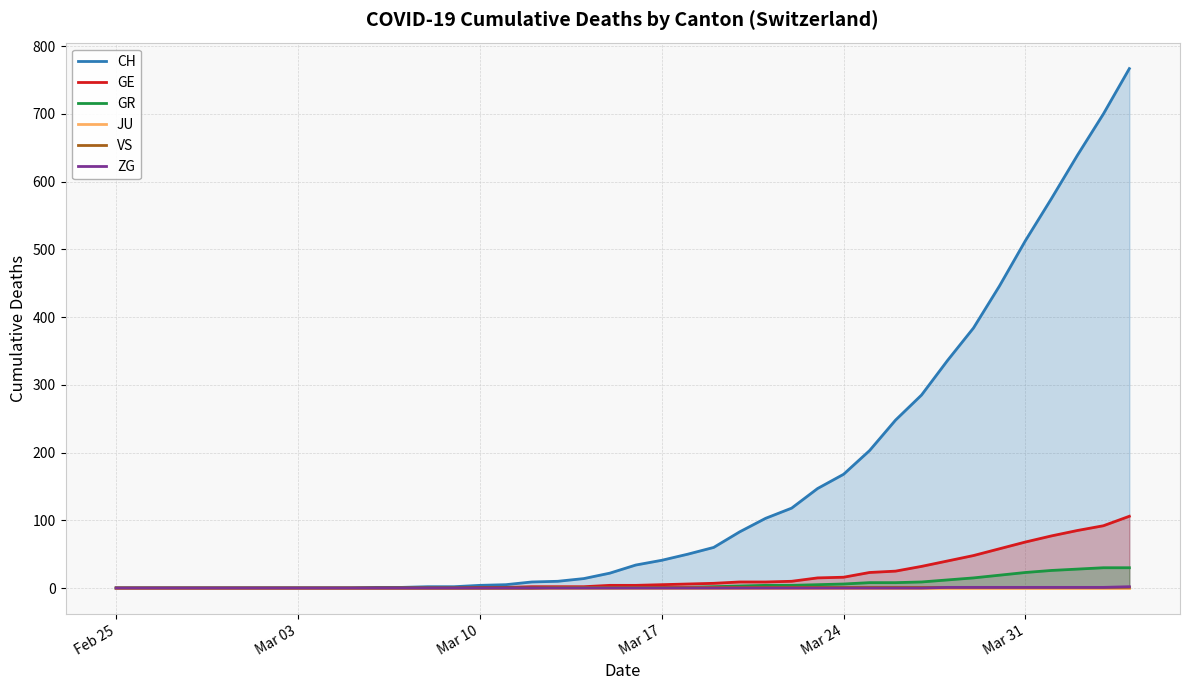

Count the VS values in the range 0 to 1.

40